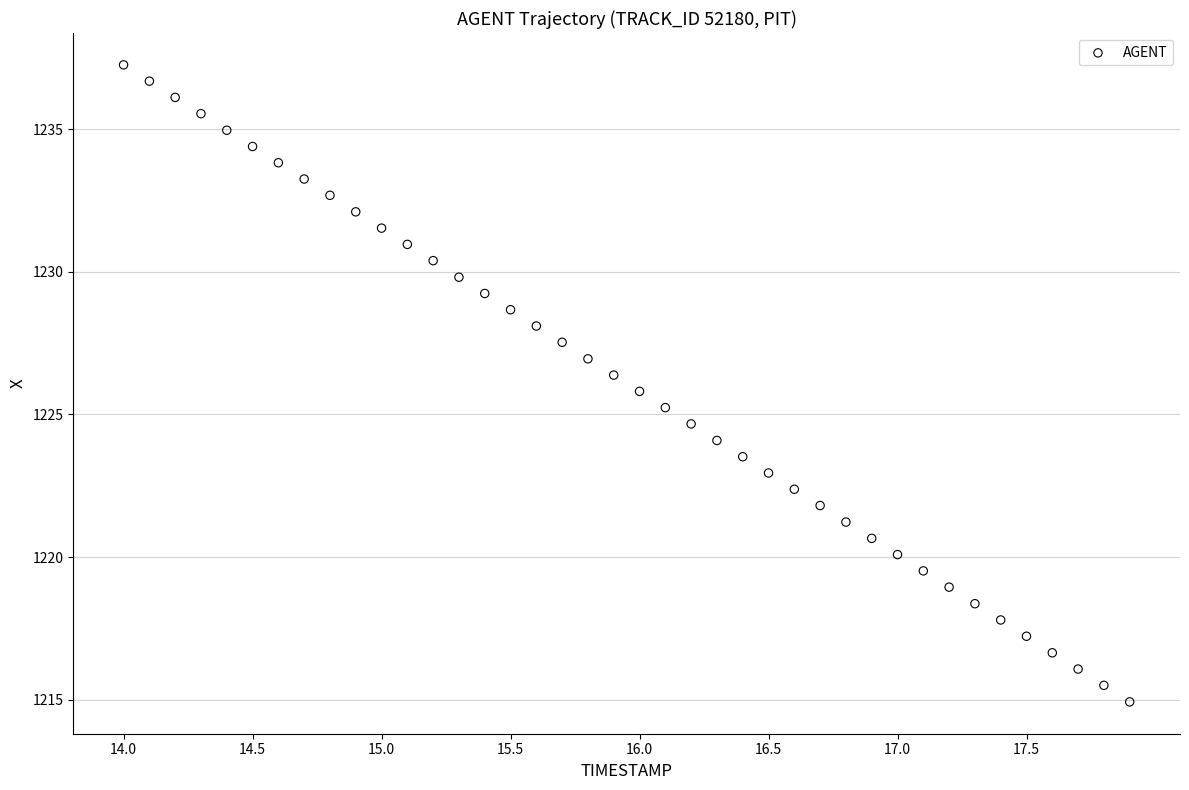

What is the range of Y values (max minus min)?

22.3